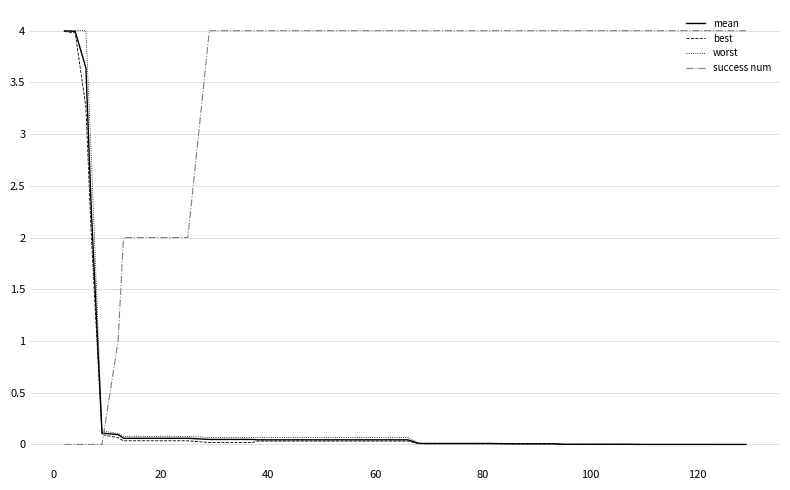

How many times do success num and best cross each other?

1